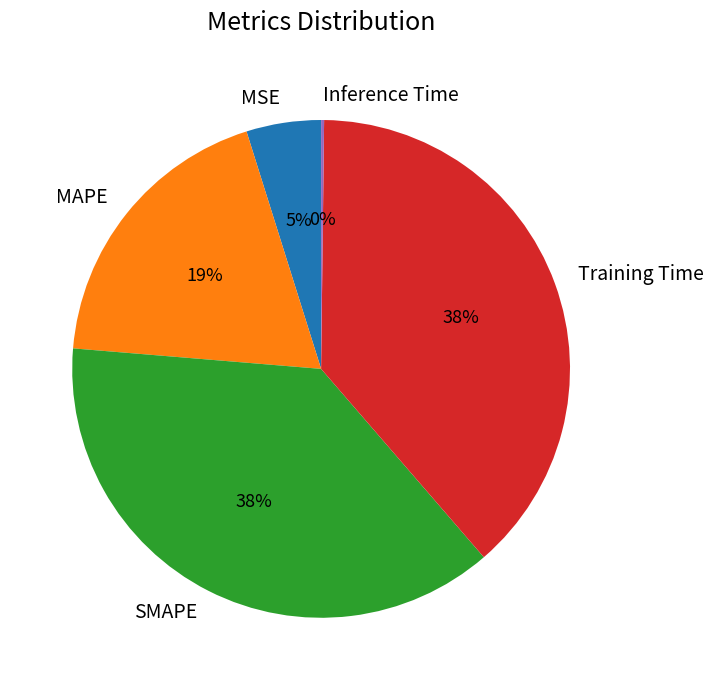

Is the sum of SMAPE and MAPE greater than half?

Yes